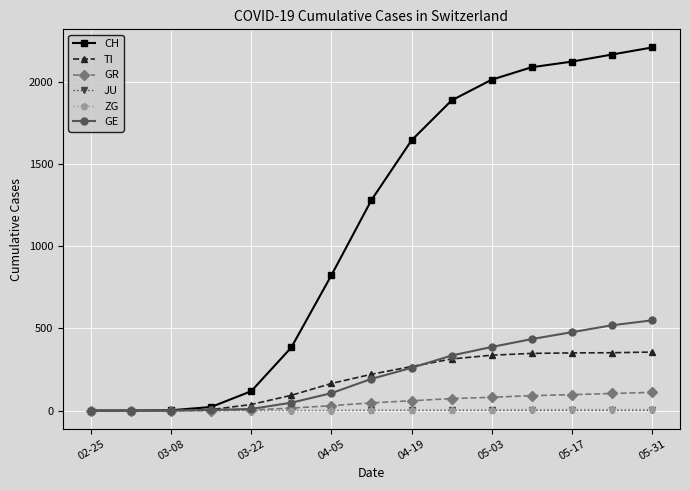

Which series has the widest spread of values?

CH